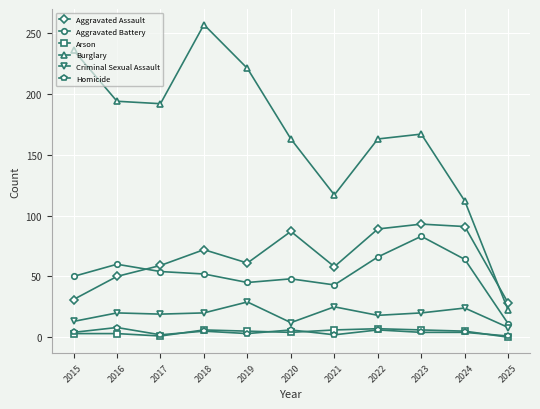

True or false: Criminal Sexual Assault and Aggravated Battery cross at least once.

False